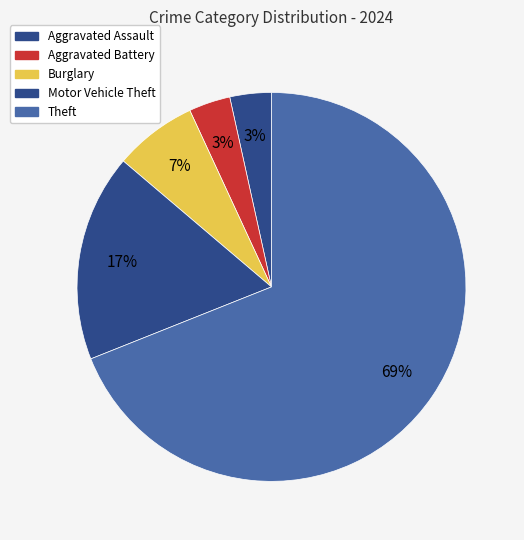

To the nearest percent, what portion does Theft represent?

69%